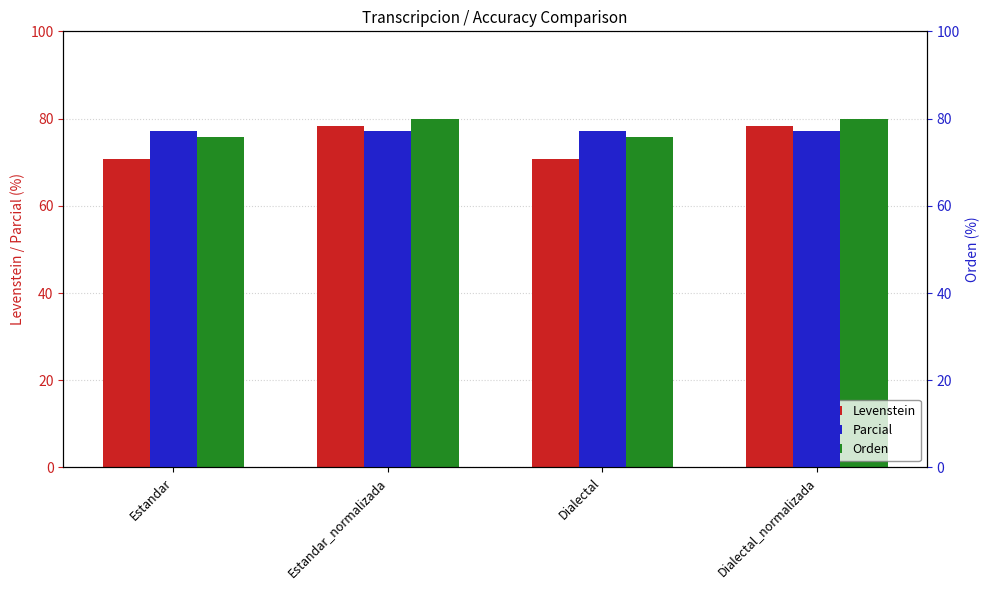

List the series in order of their peak value, highest first.

Parcial, Levenstein, Orden